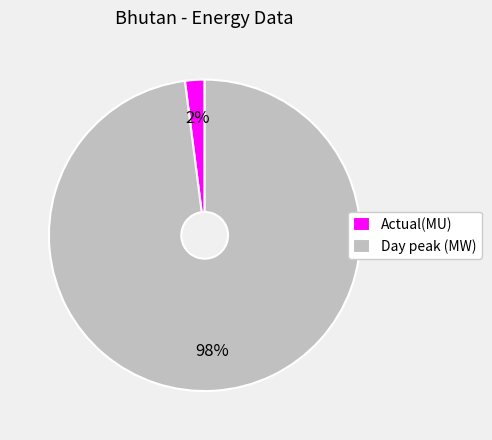

The Day peak (MW) slice represents 98% of the pie. True or false?

True